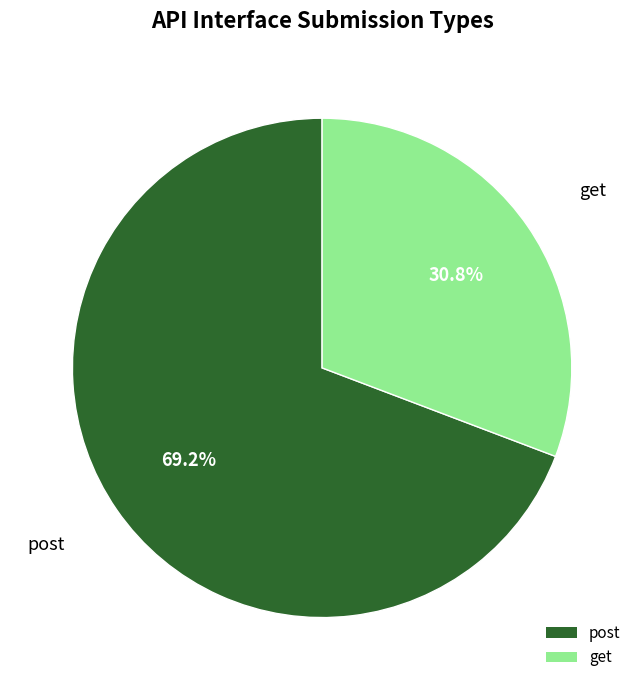

To the nearest percent, what is the difference between the post and get slice percentages?

38%